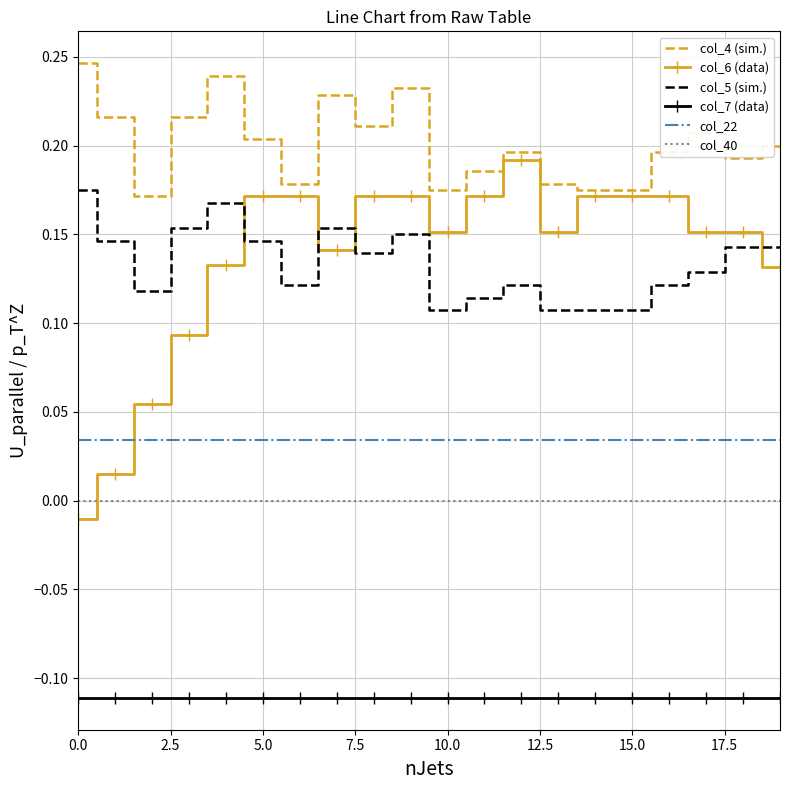

Rank the series by their maximum value, from highest to lowest.

col_4 (sim.), col_6 (data), col_5 (sim.), col_22, col_40, col_7 (data)